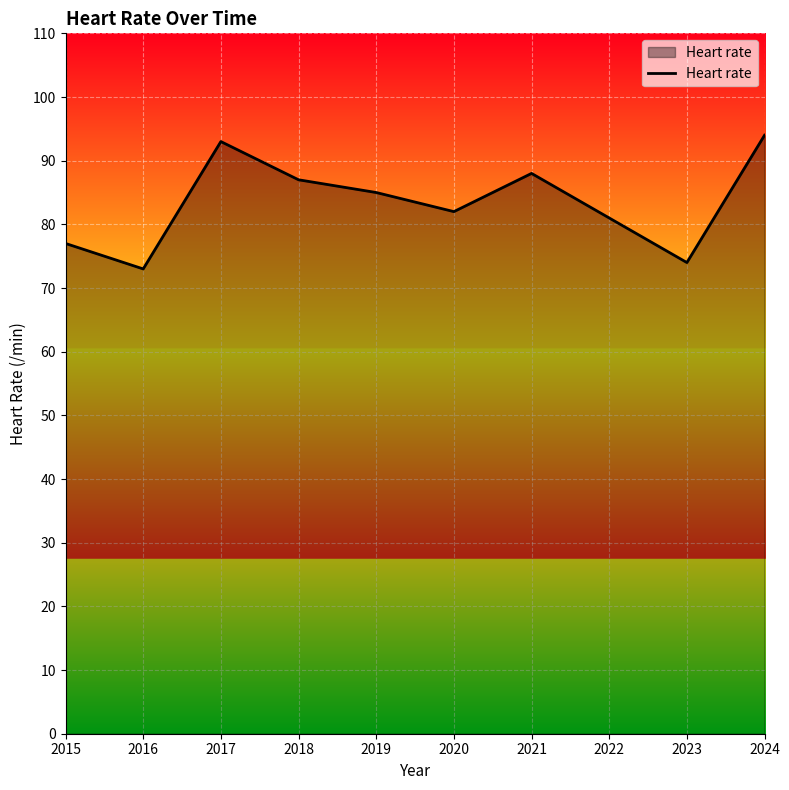

List the labels in order of value, smallest first.

2016, 2023, 2015, 2022, 2020, 2019, 2018, 2021, 2017, 2024